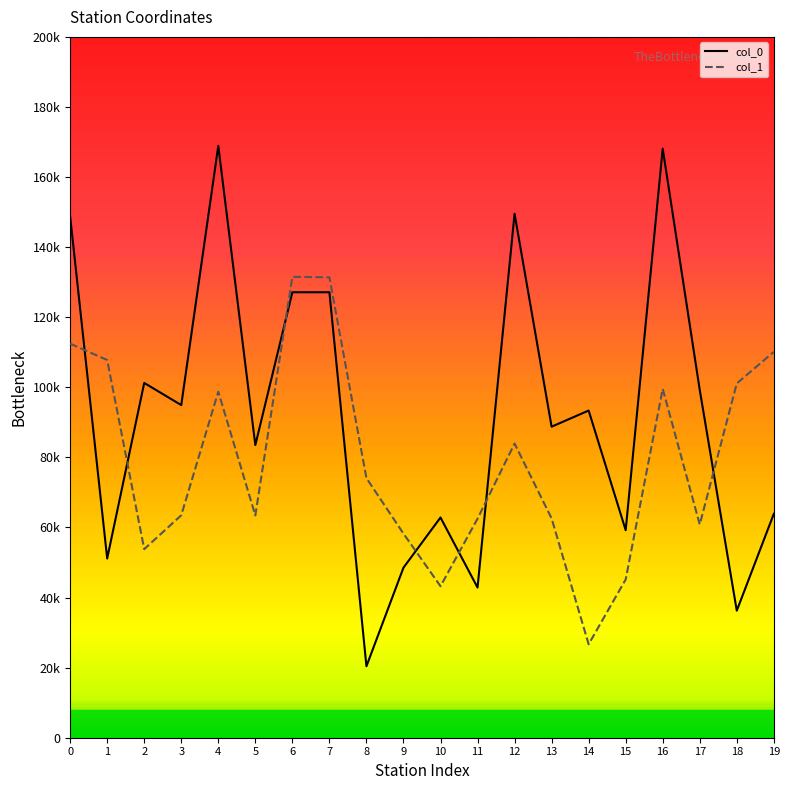

Which series has the largest range (max minus min)?

col_0